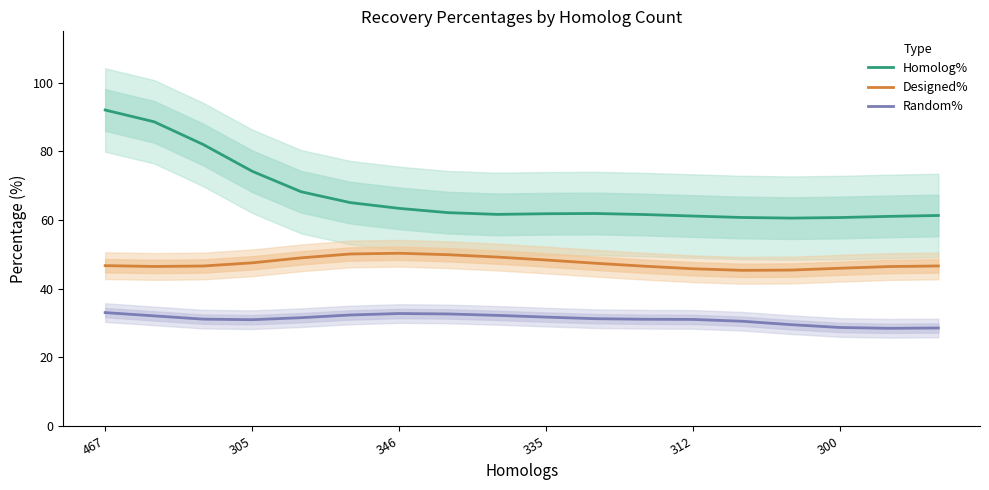

Is the value of Designed% at 10 greater than the value of Homolog% at 10?

No